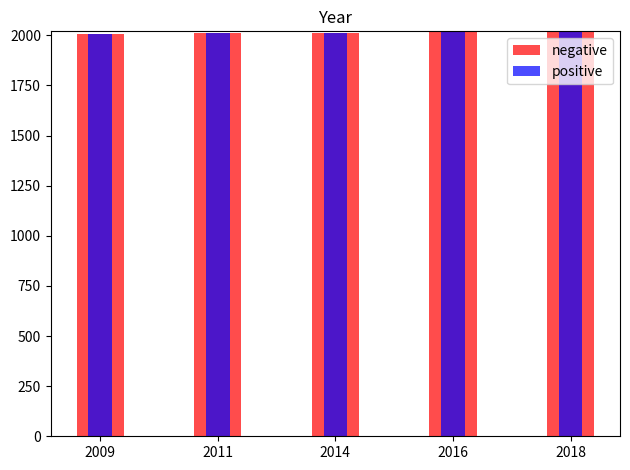

Rank the series by their maximum value, from lowest to highest.

negative, positive